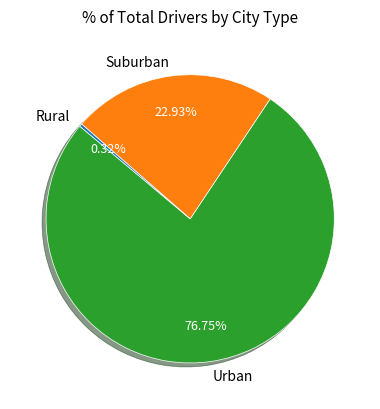

Do Urban and Rural together represent more than half of the pie?

Yes